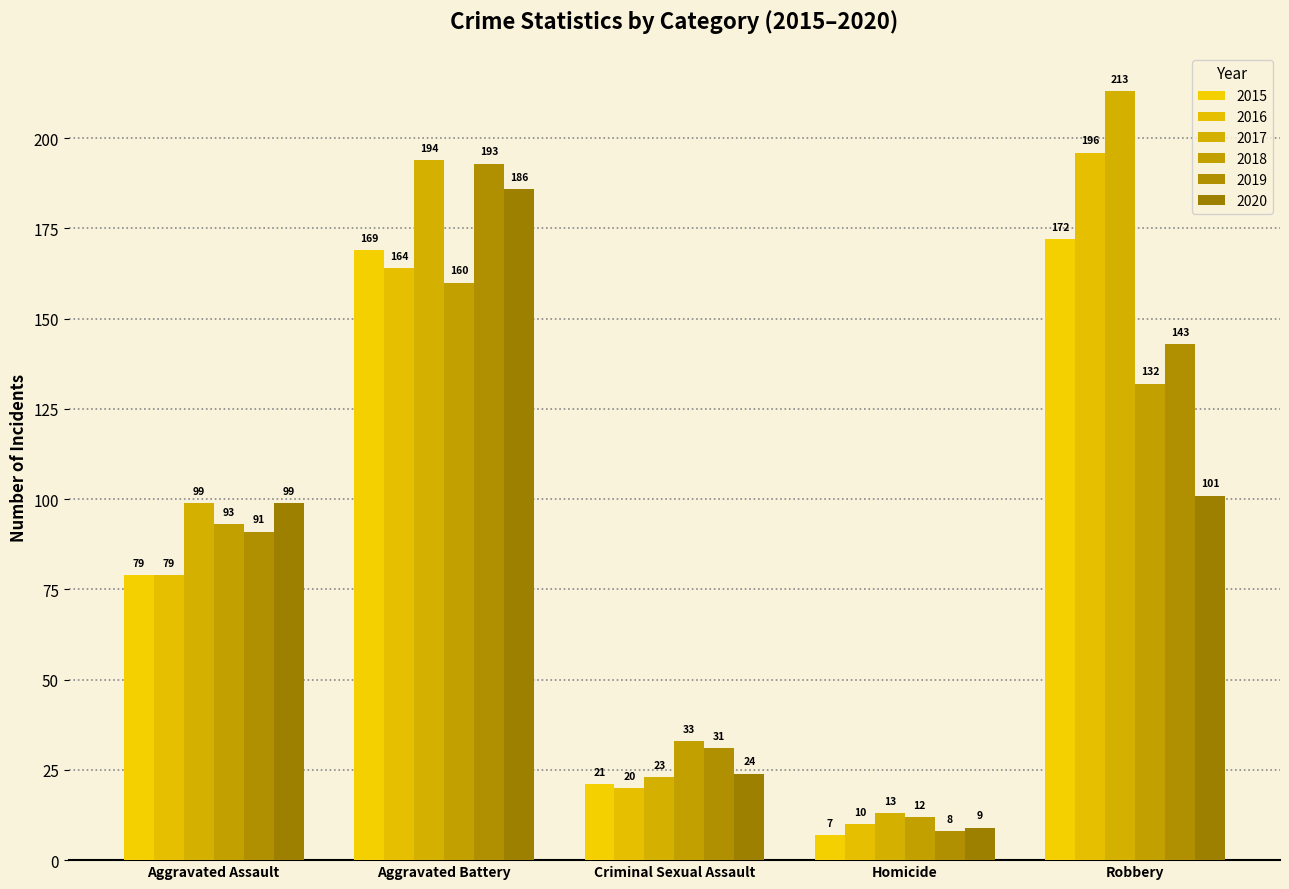

What is the average value of the 2015 series?

90